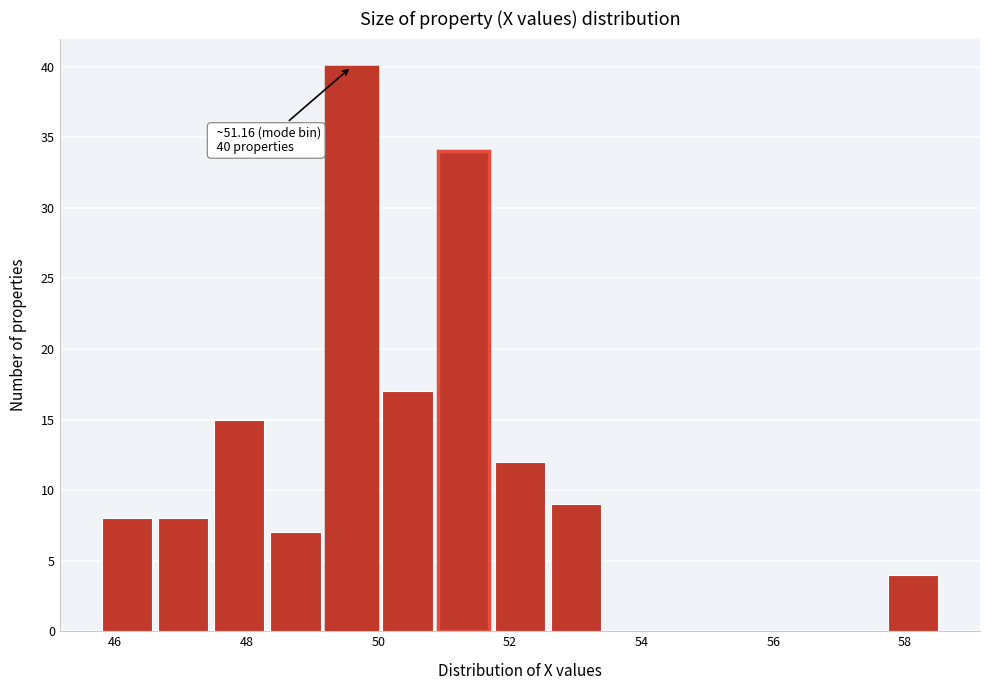

Over which range of the x-axis is the bar tallest?

49.2 to 50.0